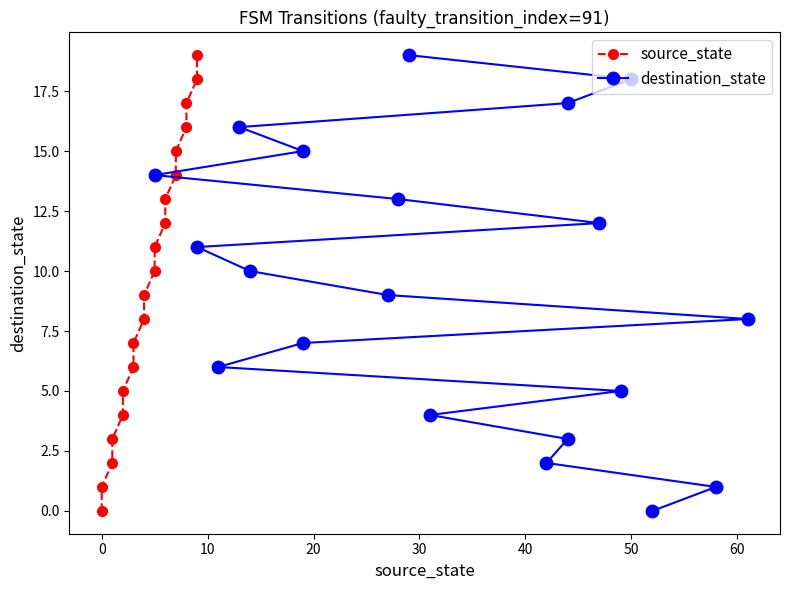

How many data points does each series have?

20